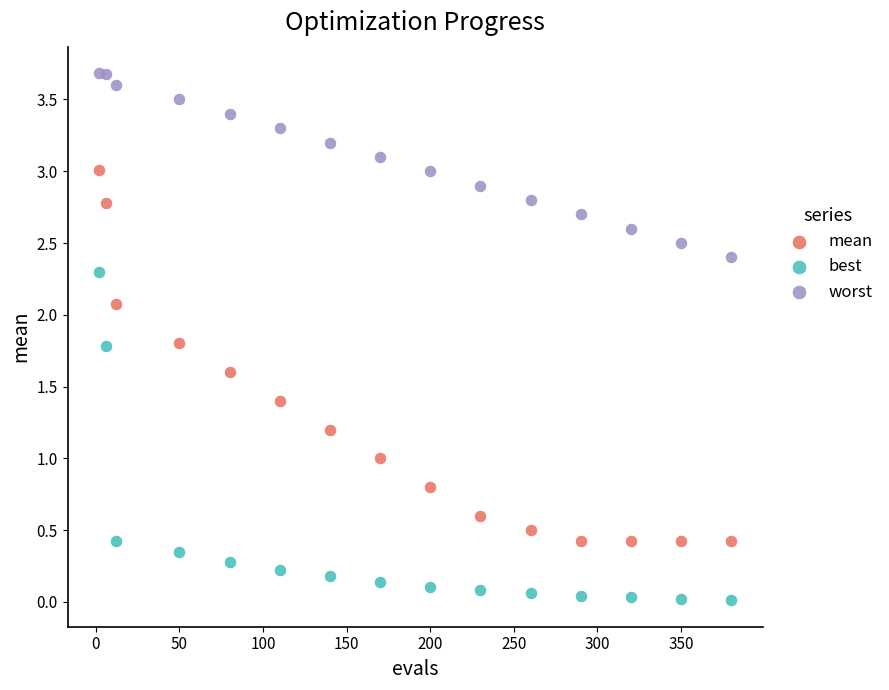

Which series has the widest spread of Y values?

mean